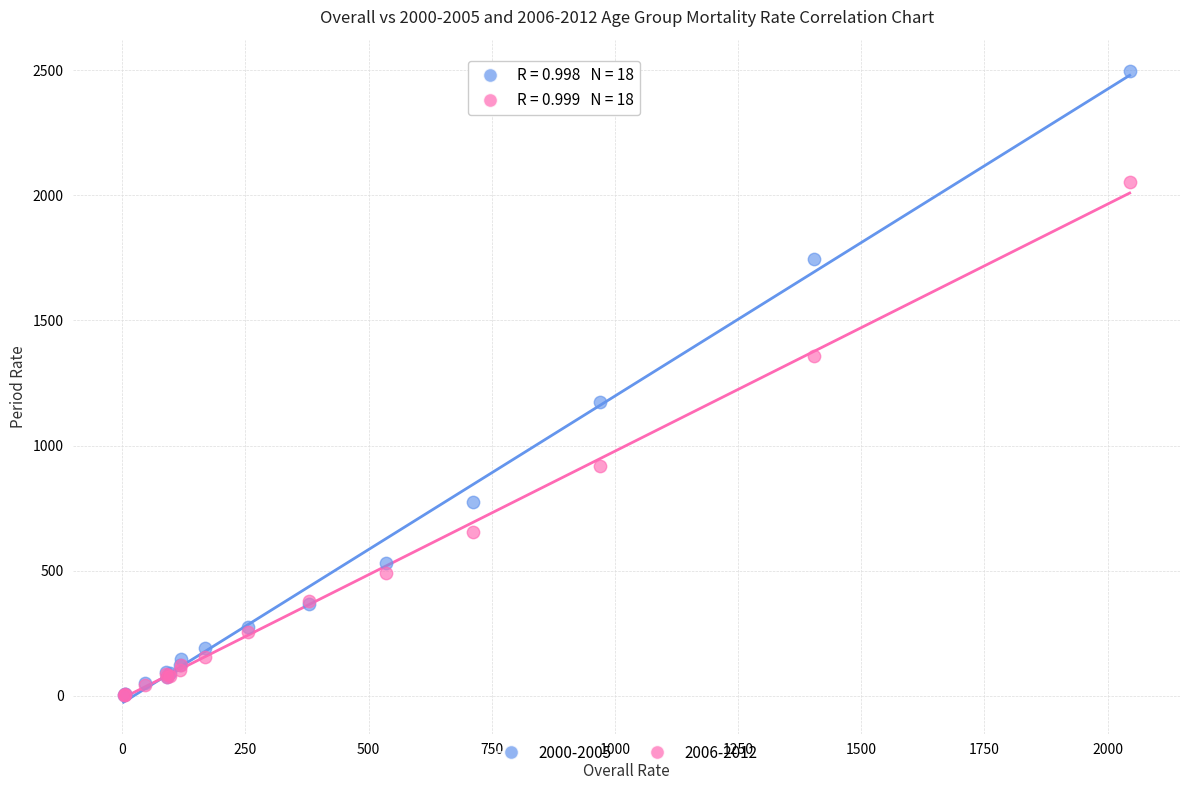

Which series has the widest spread of Y values?

2000-2005